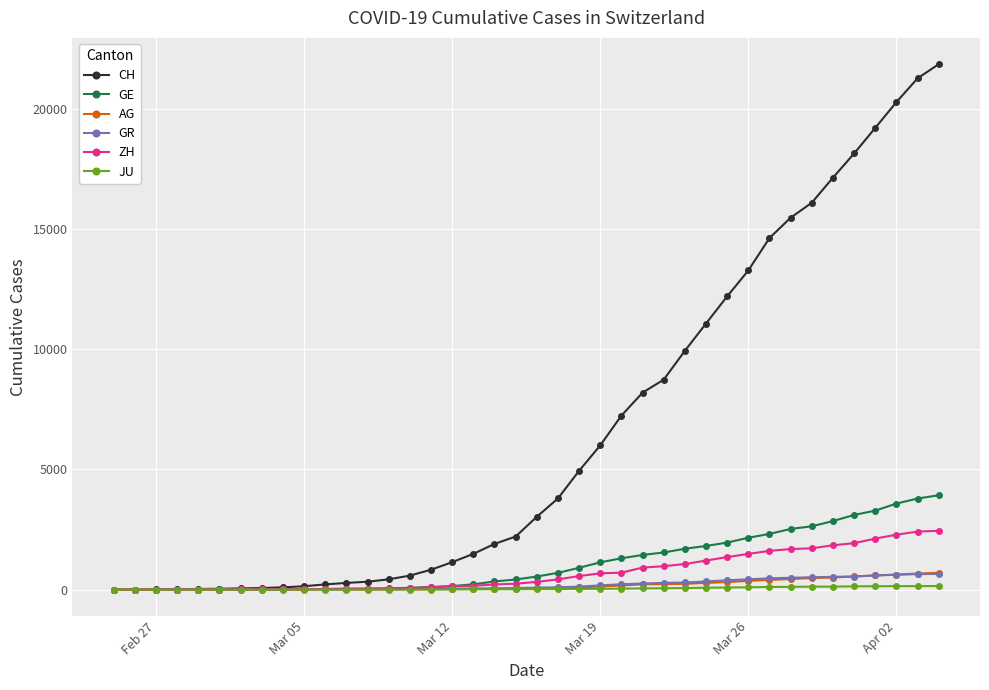

What is the maximum value shown in the chart?

21855